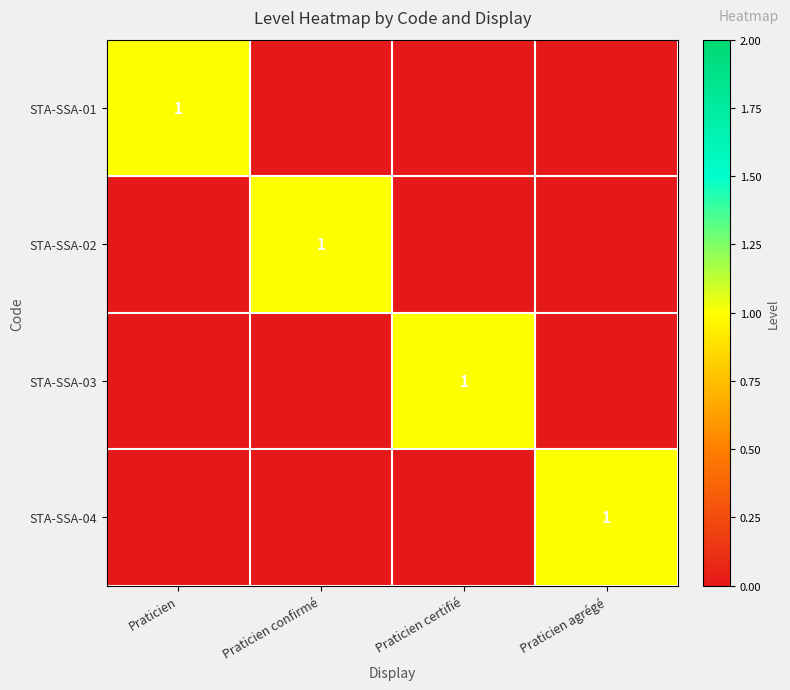

What is the greatest value displayed?

1